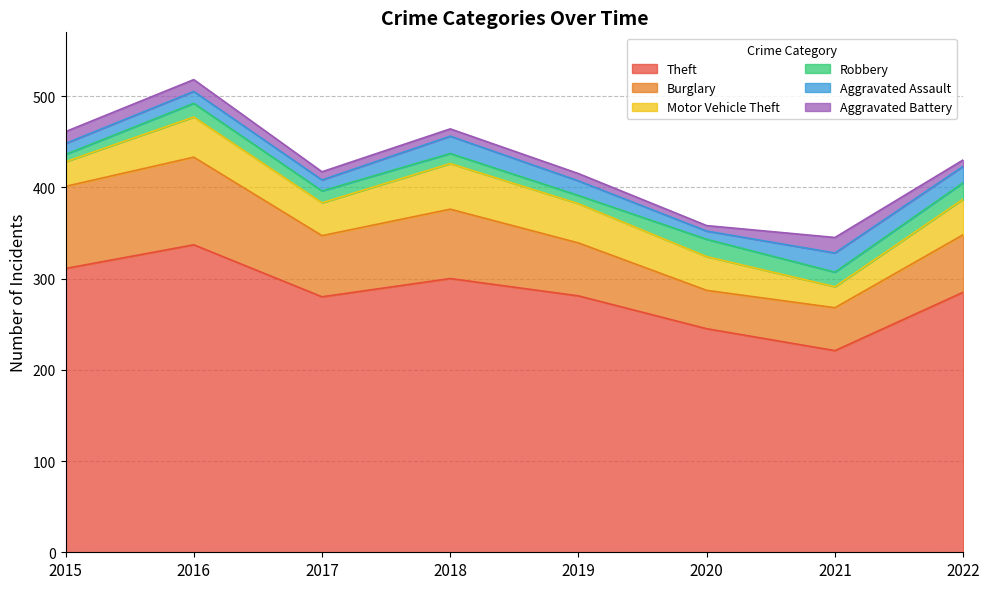

At which category does Theft reach its first local valley?

2017